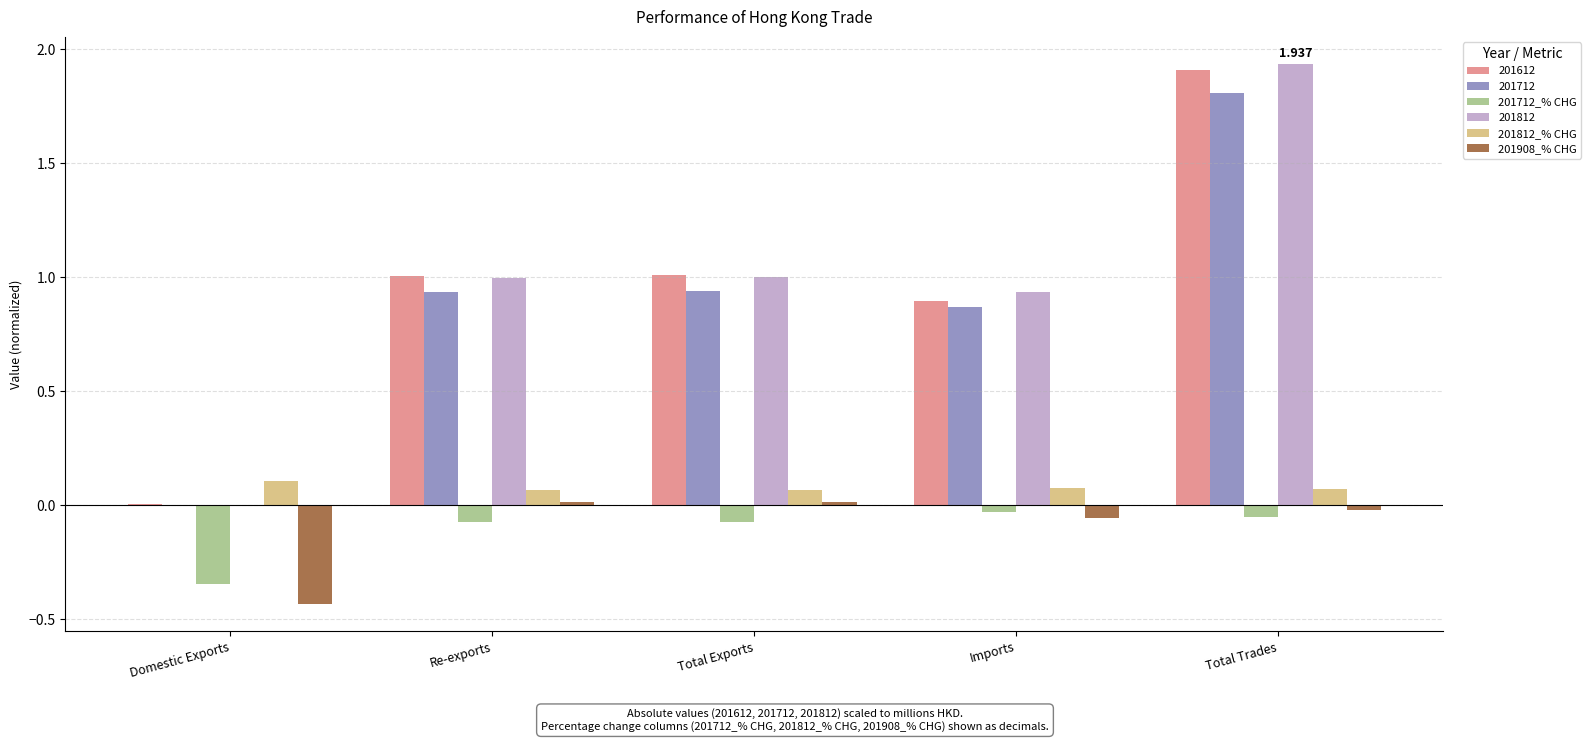

How many groups of bars are there?

5